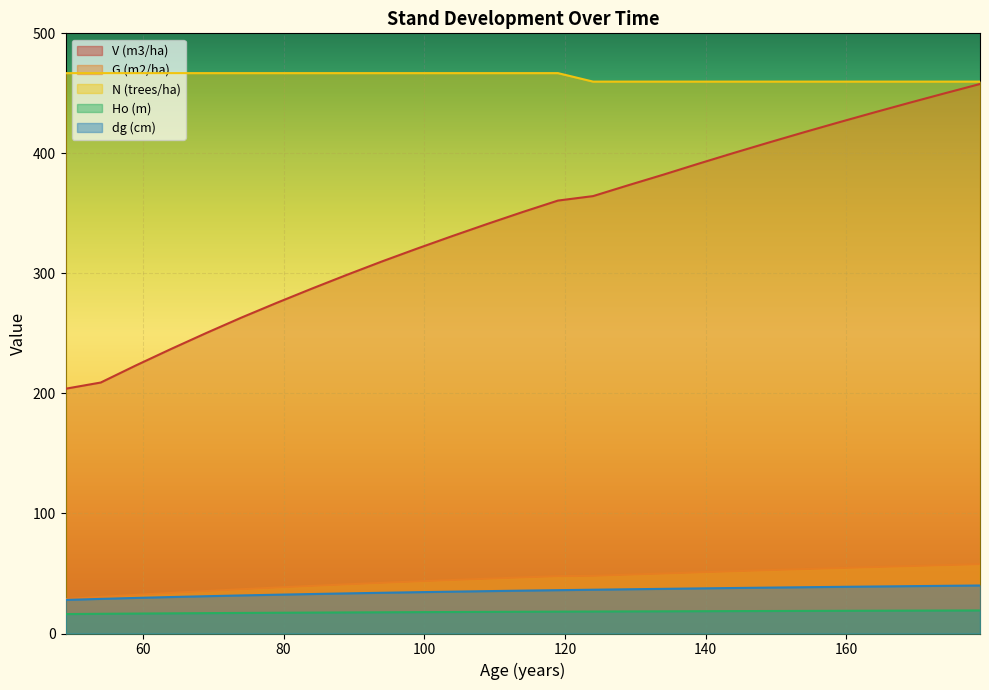

What is the difference between the G (m2/ha) values at 79 and 89?

2.7